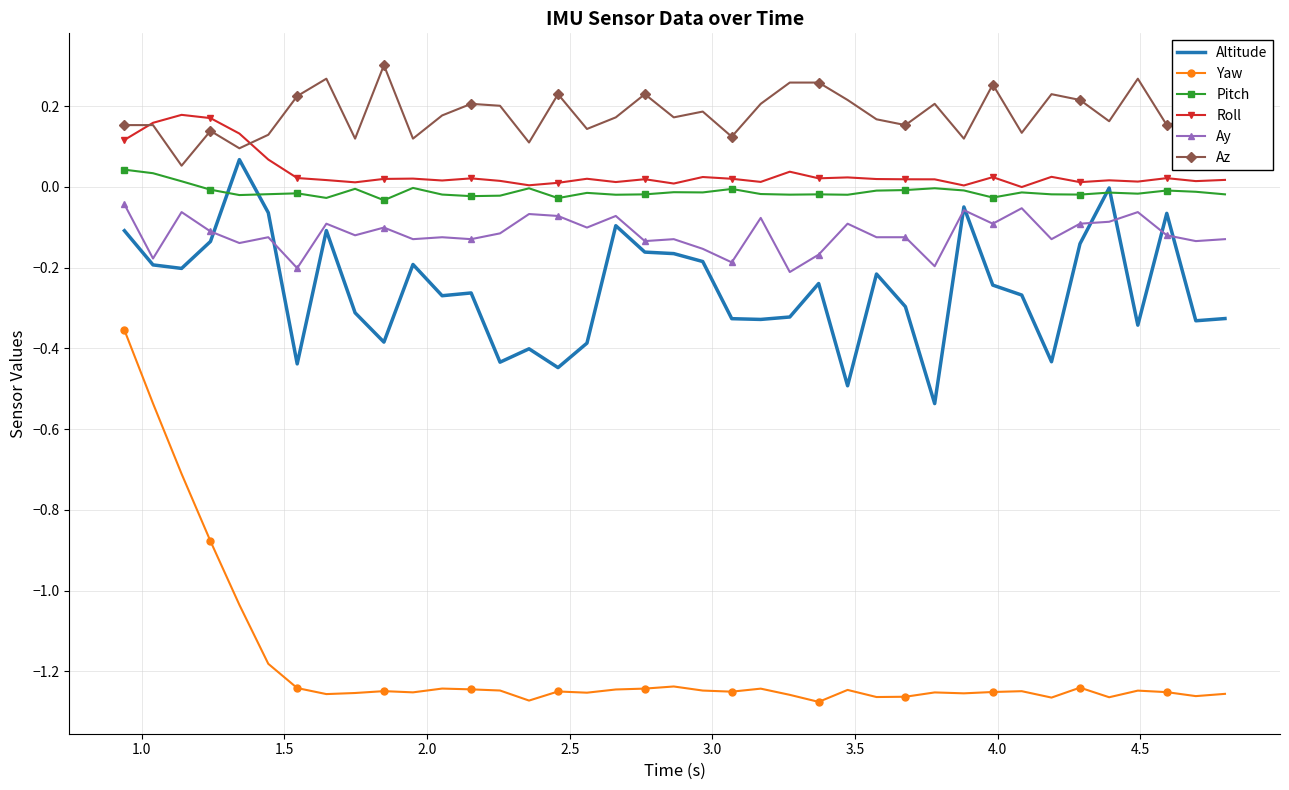

Which series has the largest total across all categories?

Az